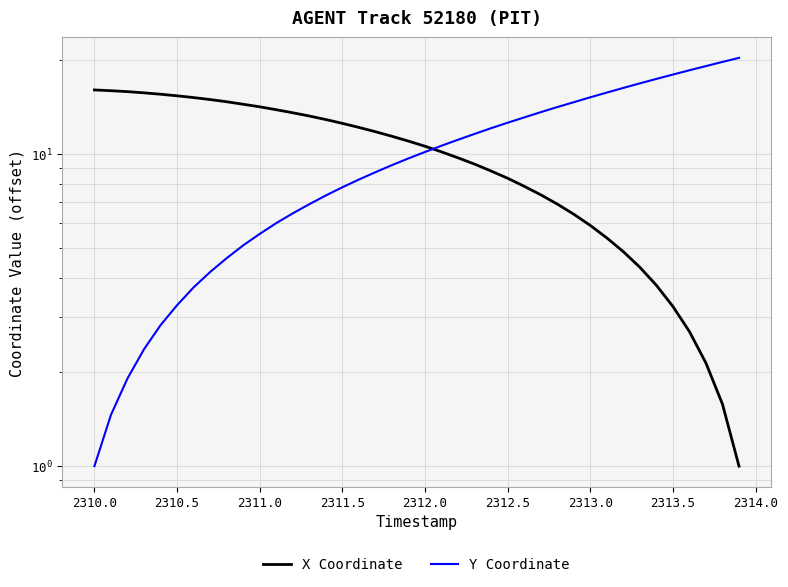

How many lines are shown in the chart?

2